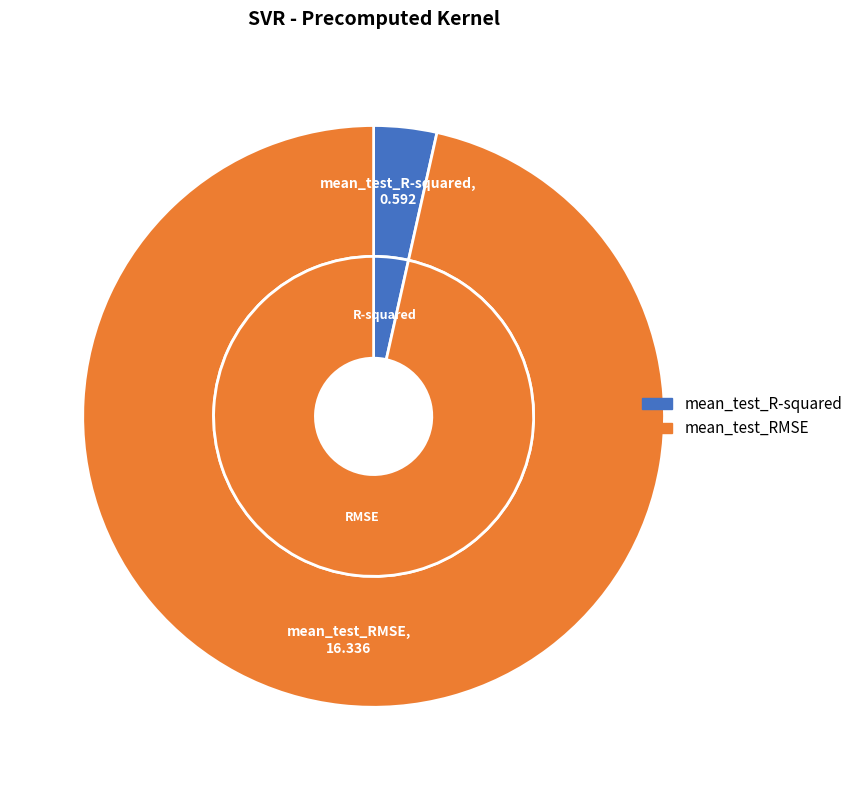

What percentage do mean_test_R-squared and mean_test_RMSE together represent?

100.0%